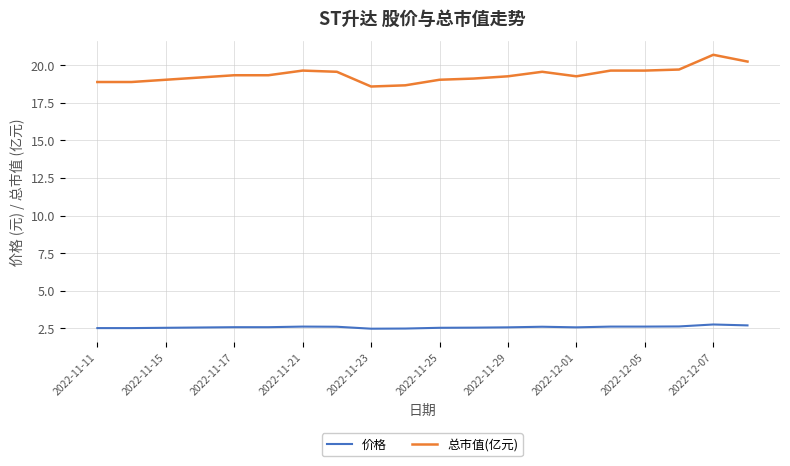

Which series has the widest spread of values?

总市值(亿元)